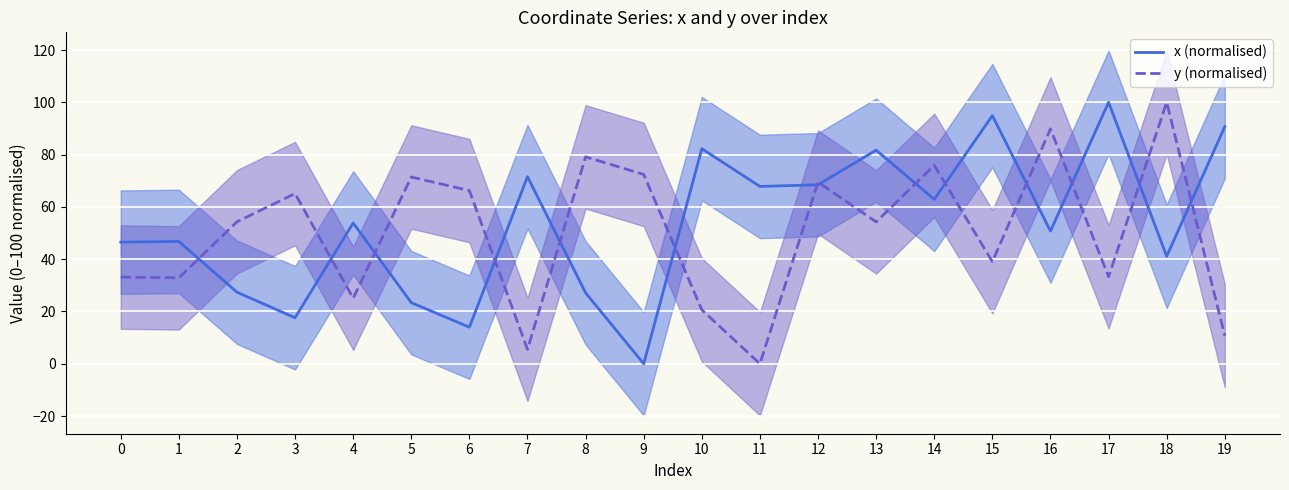

Between which two adjacent categories do y (normalised) and x (normalised) first intersect?

1 and 2